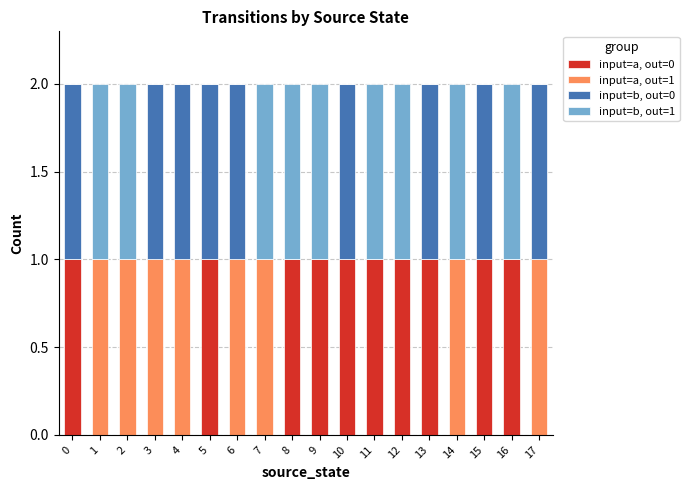

What is the total value across all series at 8?

2